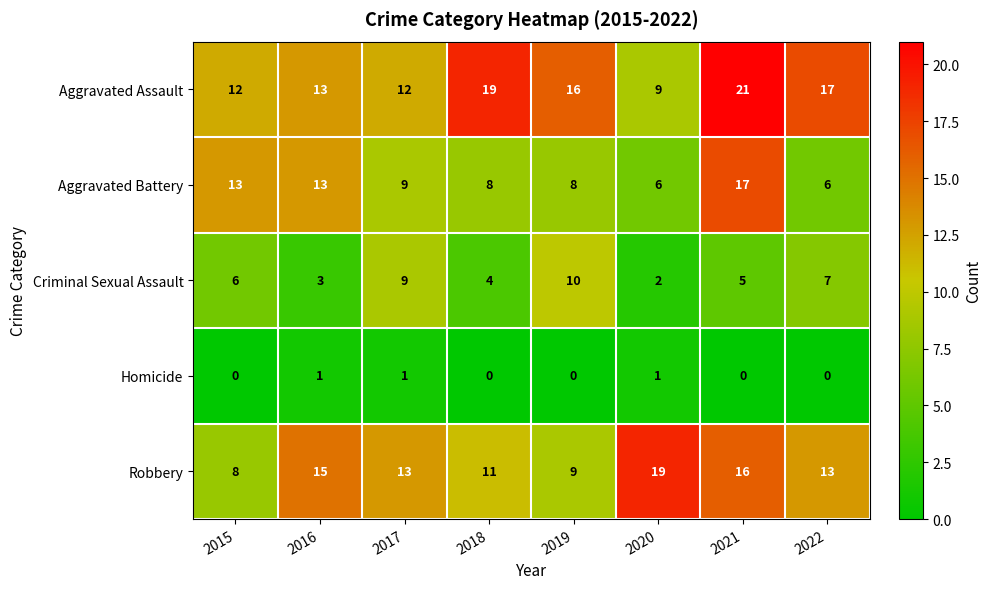

How many Criminal Sexual Assault values are between 4 and 9?

5